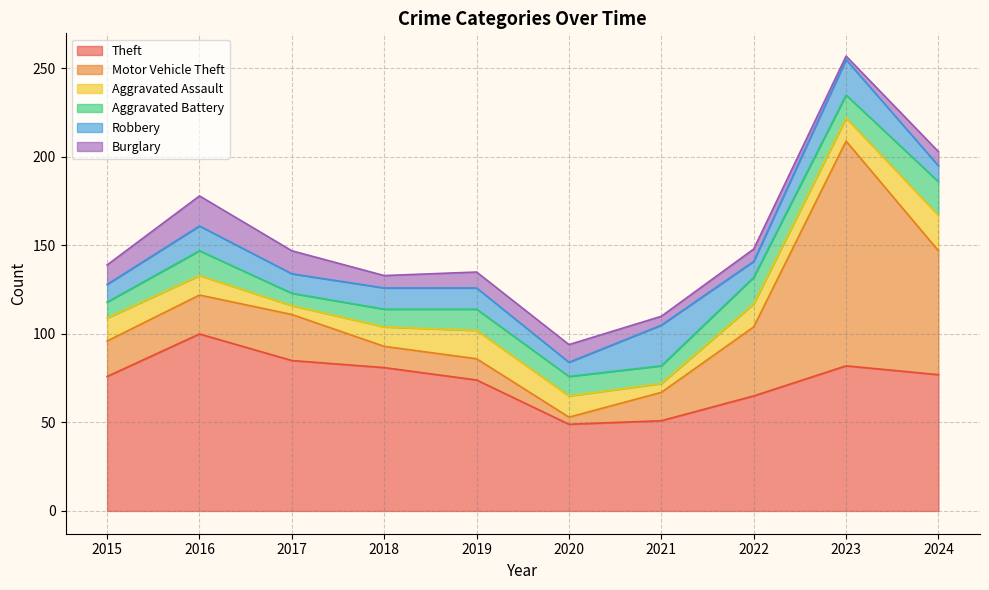

After their last crossing, which series has the higher values: Aggravated Assault or Aggravated Battery?

Aggravated Battery